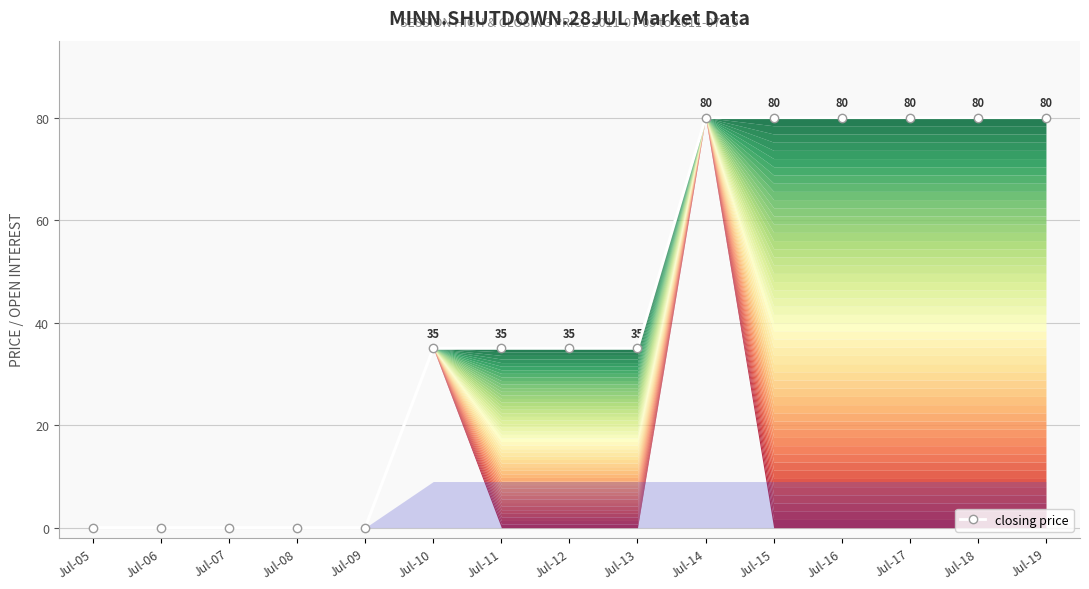

List the labels in order of value, largest first.

Jul-14, Jul-15, Jul-16, Jul-17, Jul-18, Jul-19, Jul-10, Jul-11, Jul-12, Jul-13, Jul-05, Jul-06, Jul-07, Jul-08, Jul-09